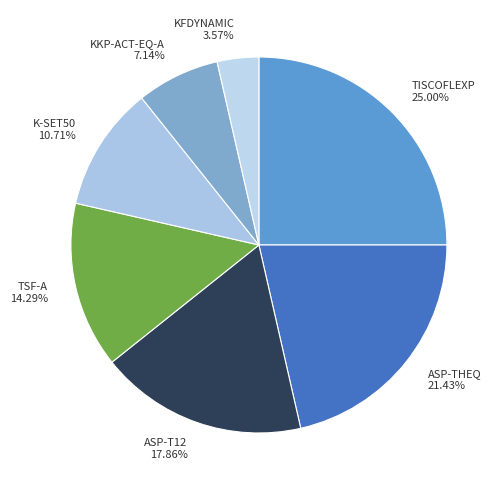

Rank the categories by value from lowest to highest.

KFDYNAMIC, KKP-ACT-EQ-A, K-SET50, TSF-A, ASP-T12, ASP-THEQ, TISCOFLEXP